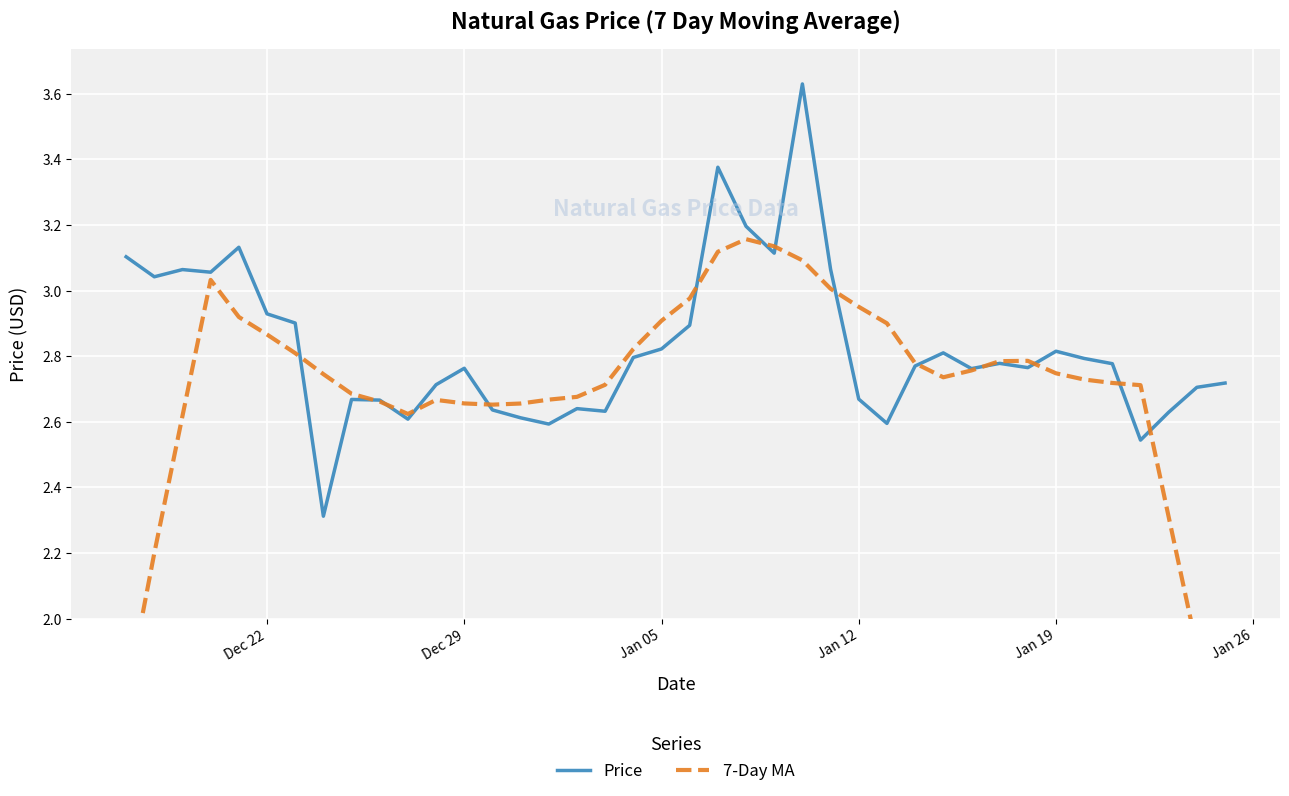

Which series ends up on top after the final intersection of Price and 7-Day MA?

Price